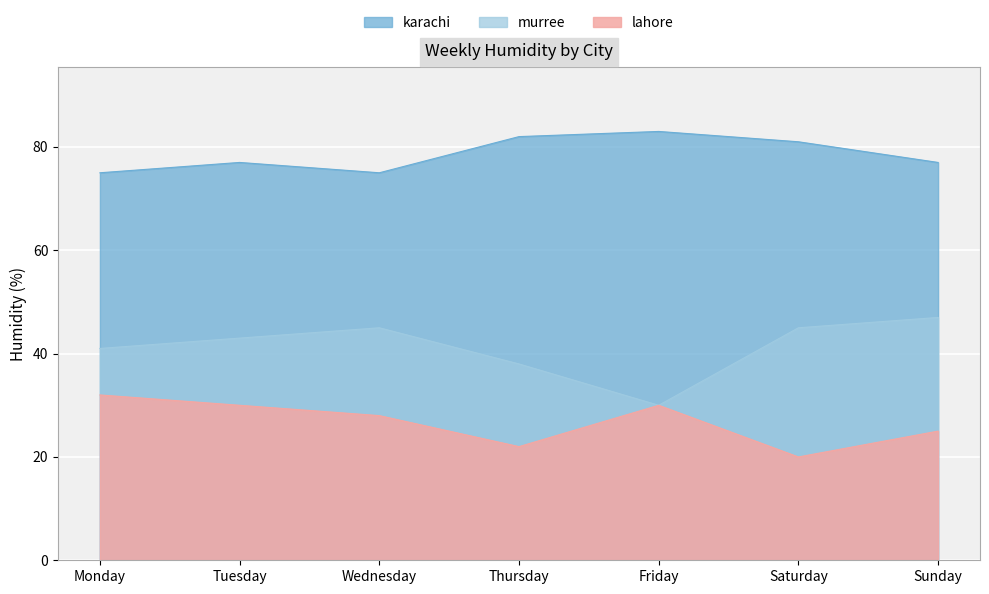

What is the sum of all murree values?

289